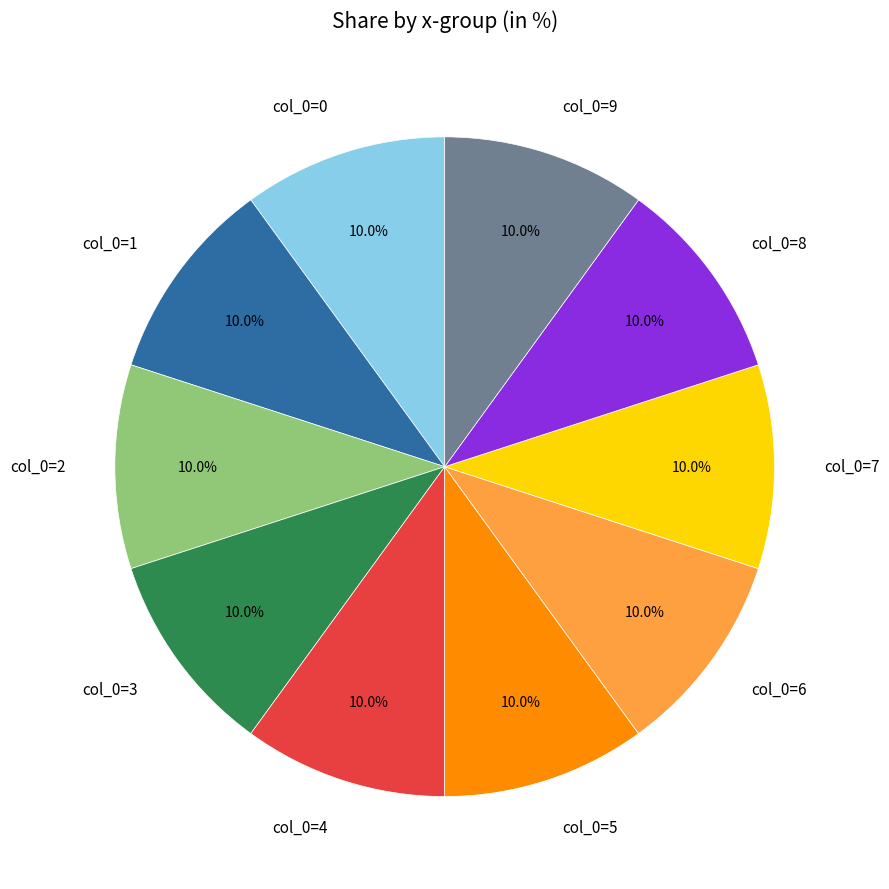

To the nearest percent, what is the difference between the largest and smallest slice percentages?

0%